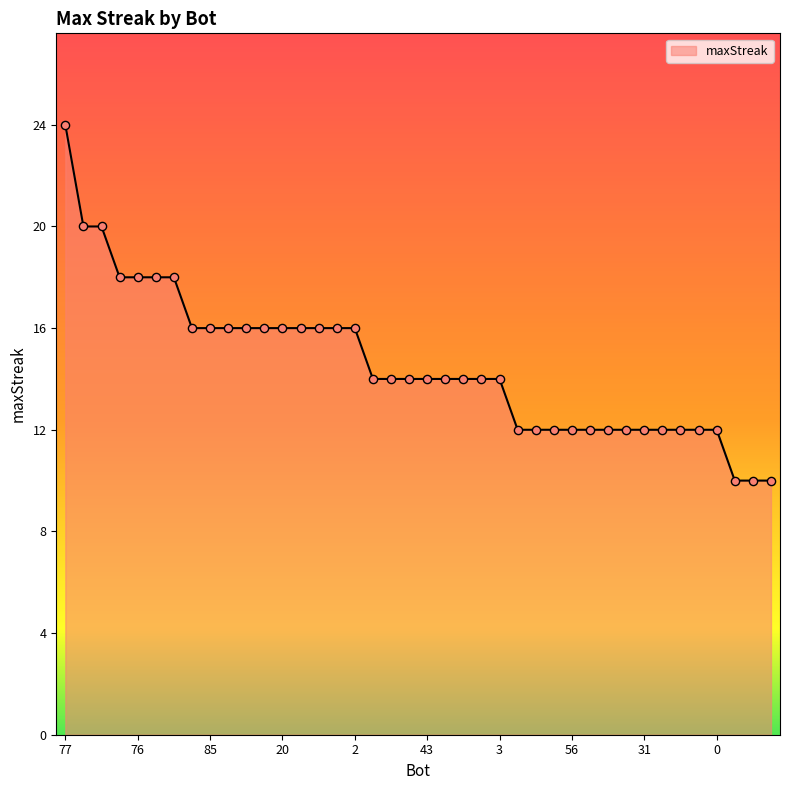

What is the greatest value displayed?

24